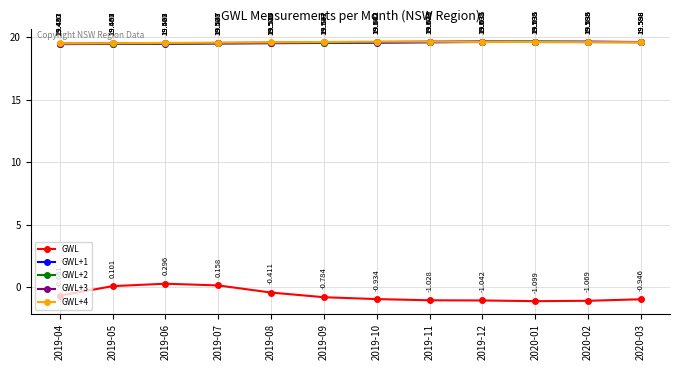

What is the greatest value displayed?

19.6